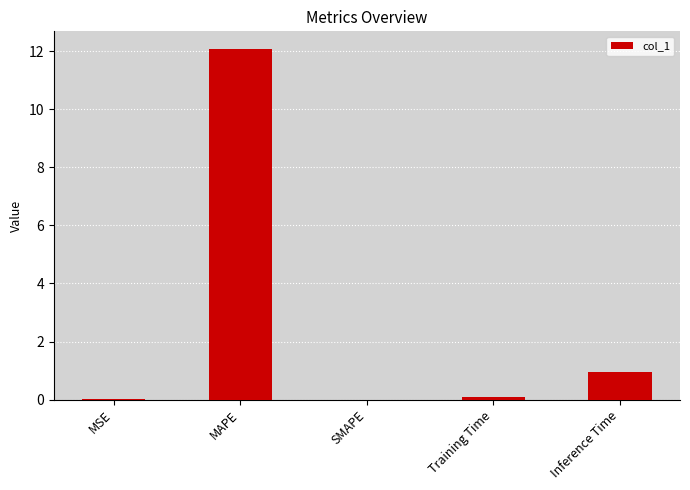

The chart shows a value of 3.3 at MAPE. True or false?

False